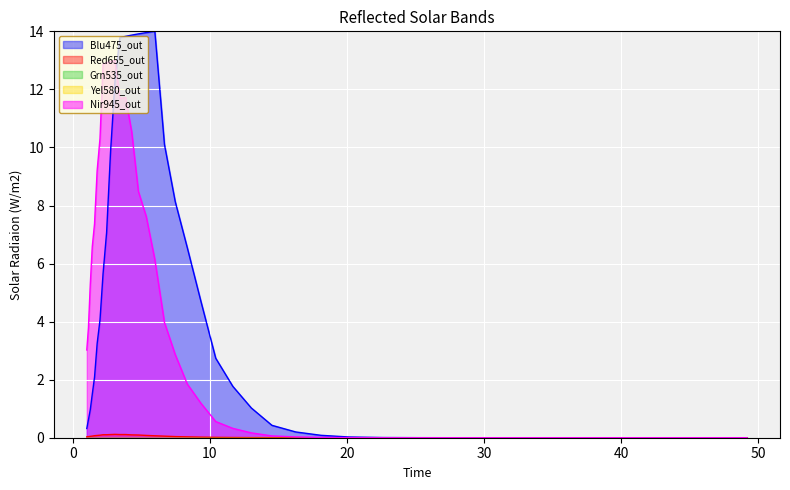

What is the greatest value displayed?

14.0